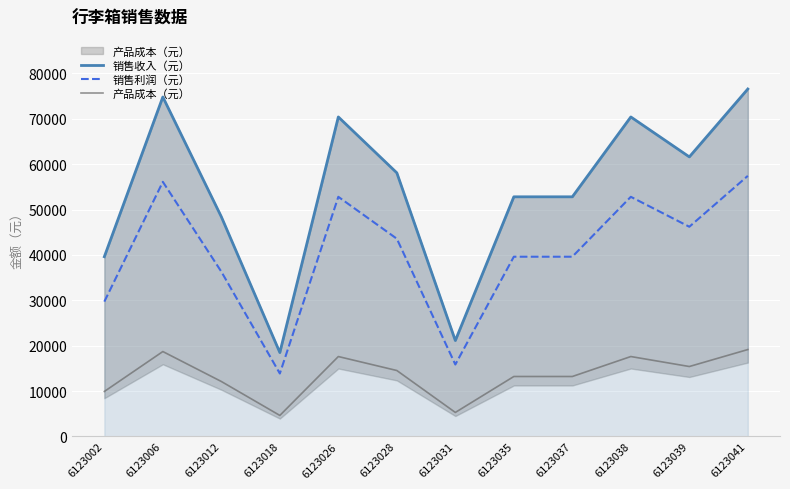

Where is the first local maximum for 产品成本（元）?

6123006